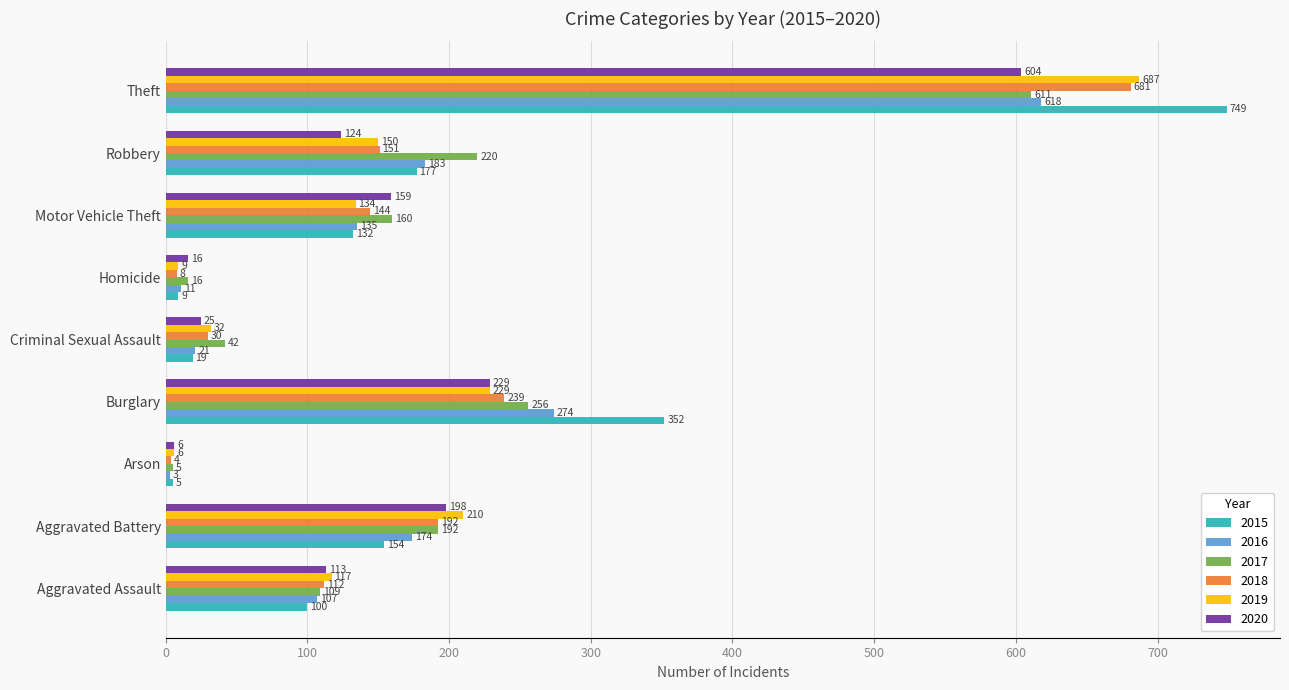

Which series has the largest range (max minus min)?

2015